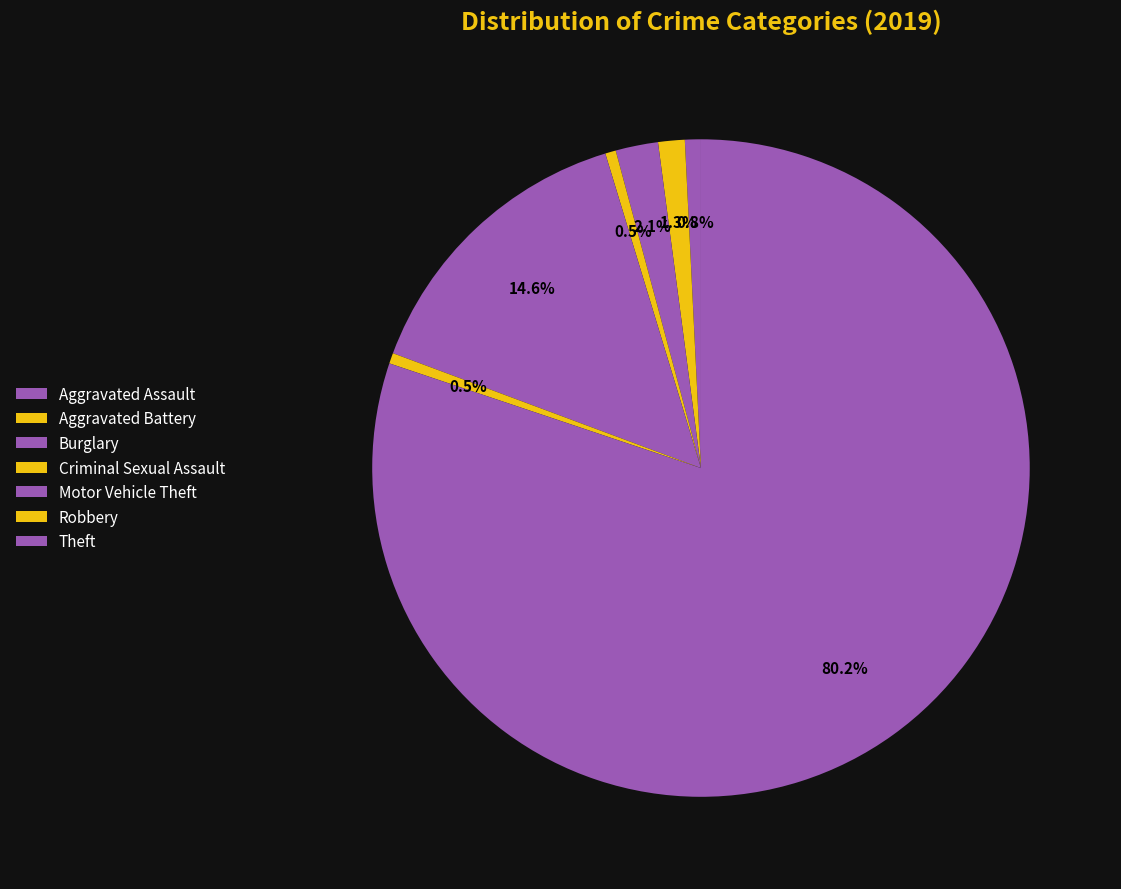

Is the sum of Aggravated Assault and Robbery greater than half?

No